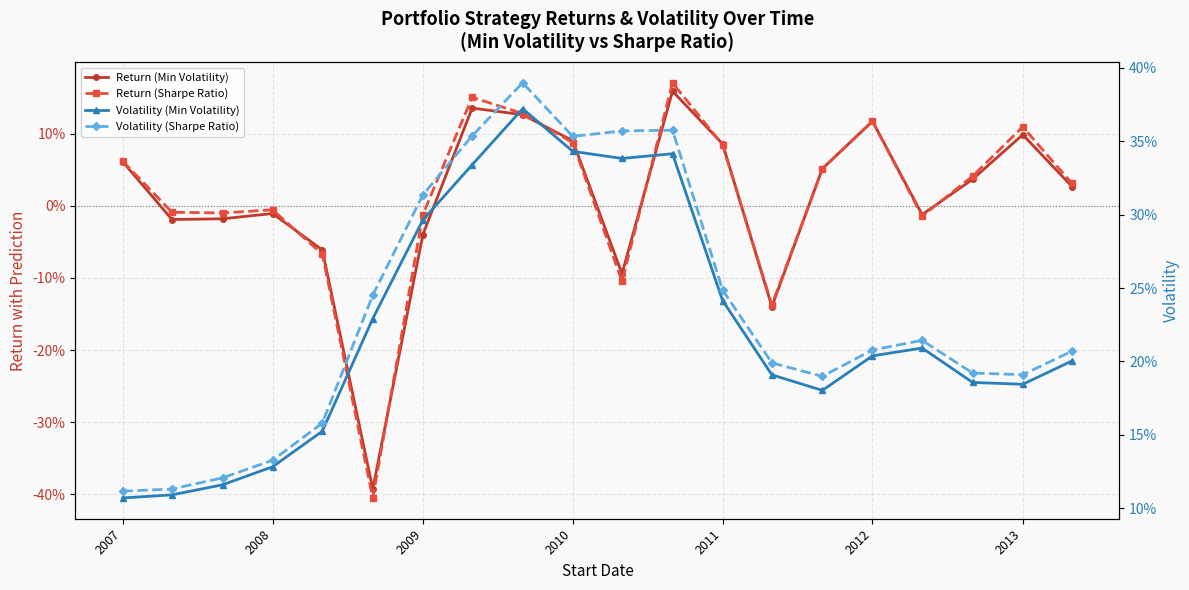

How many series are shown in this chart?

4